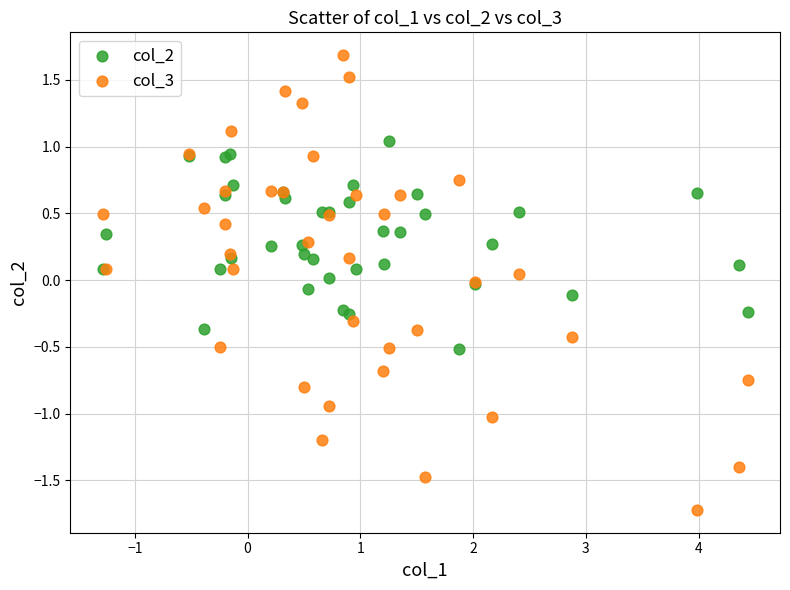

What are all the series names shown in the legend?

col_2, col_3